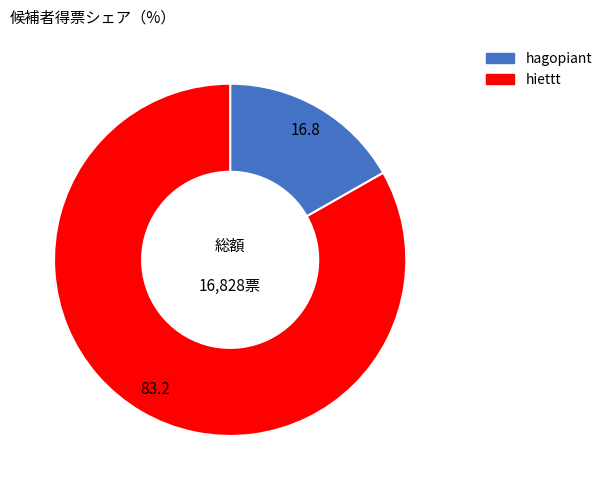

Does hagopiant represent more than half of the total?

No